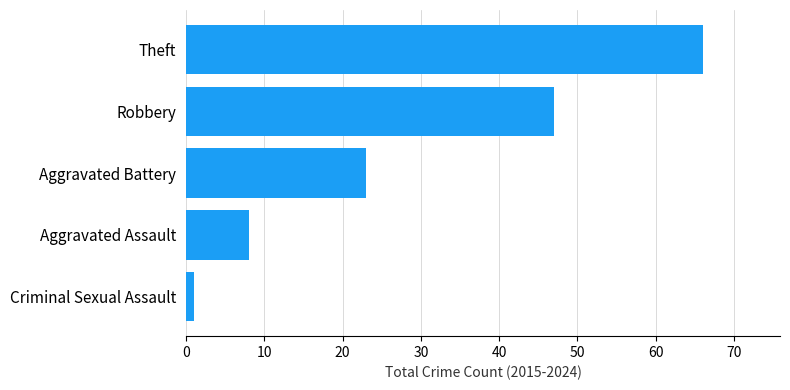

What is the difference between the maximum and second lowest values?

58